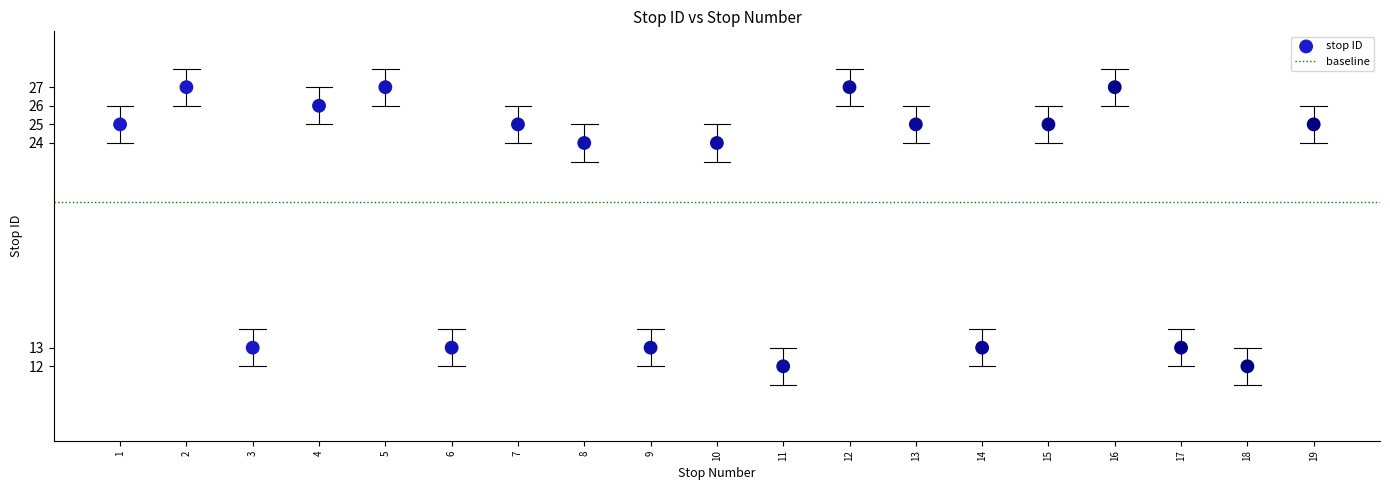

What is the range of Y values (max minus min)?

15